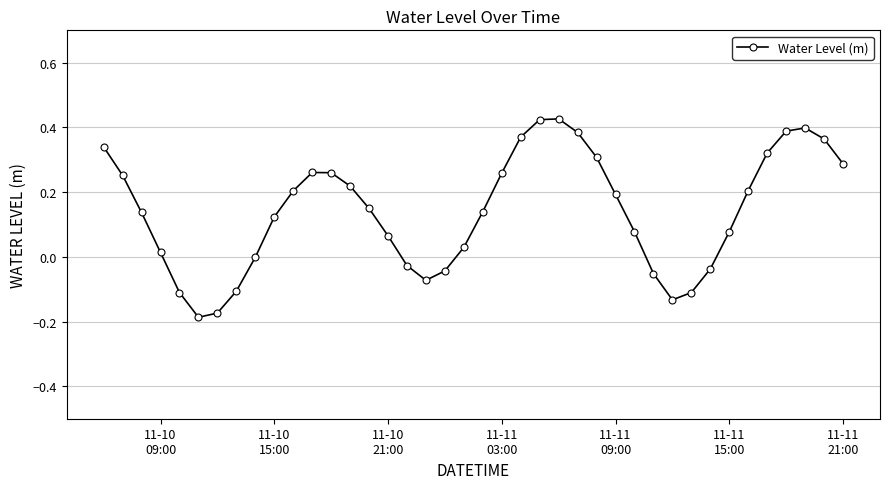

How many points are lower than both their immediate neighbors (excluding endpoints)?

3